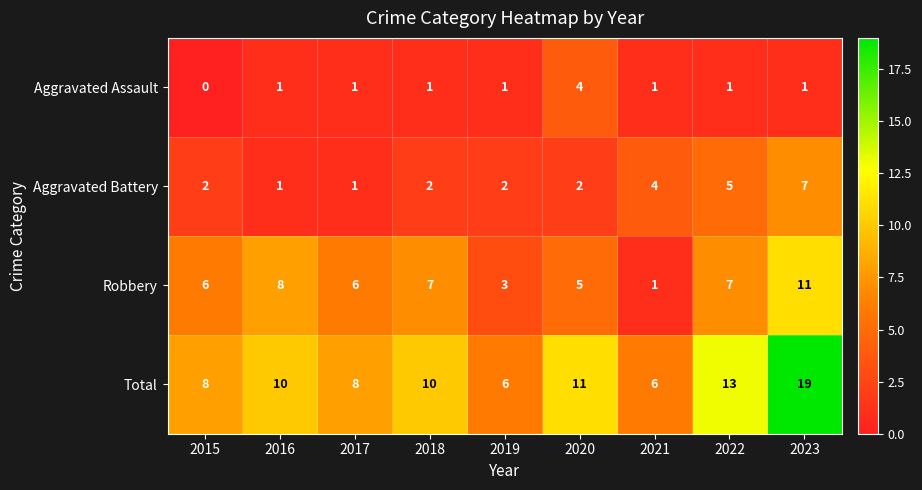

Which series changed the most between 2015 and 2023?

Total